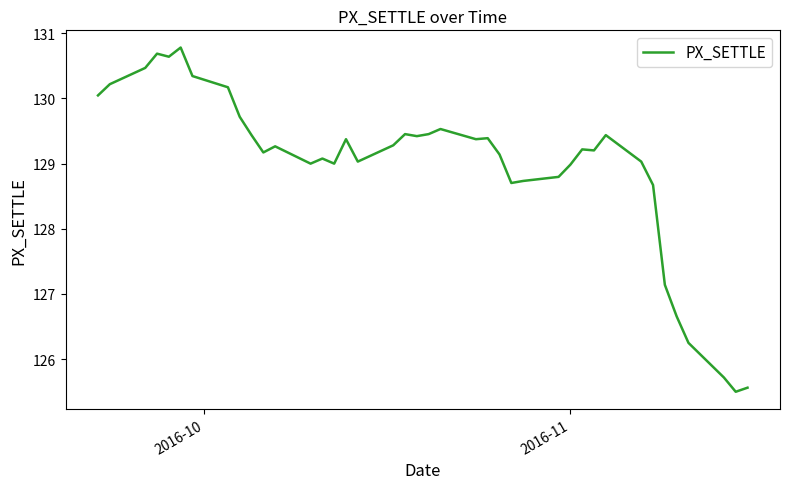

What is the smallest value displayed?

125.5